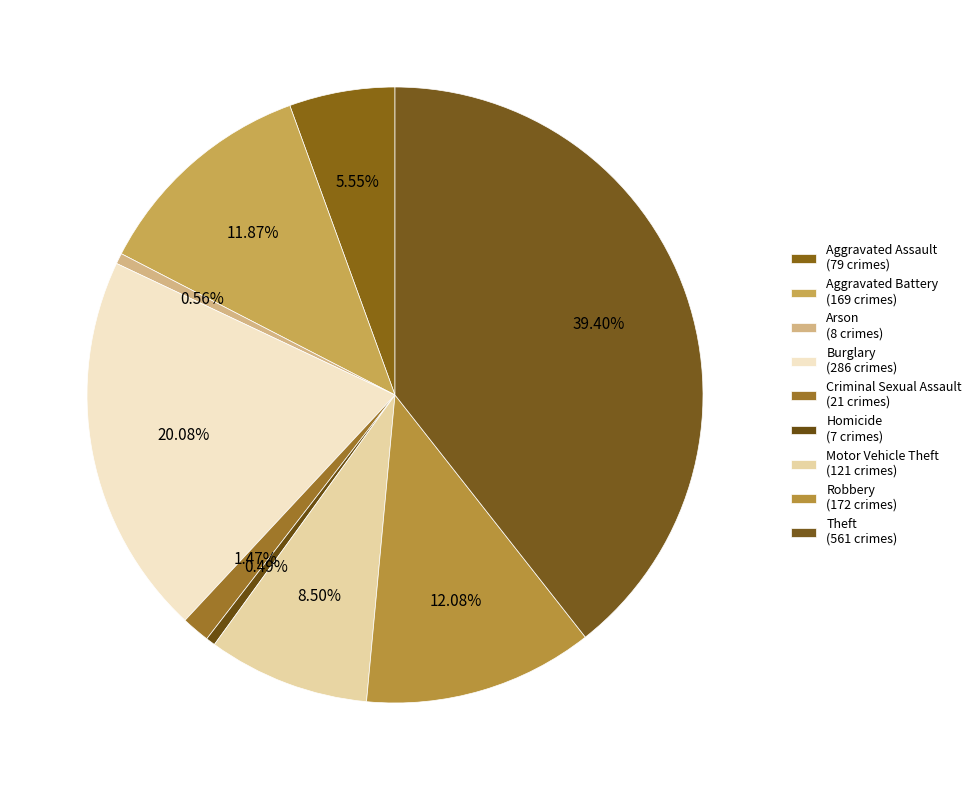

To the nearest percent, what is the difference between the Robbery and Arson slice percentages?

12%